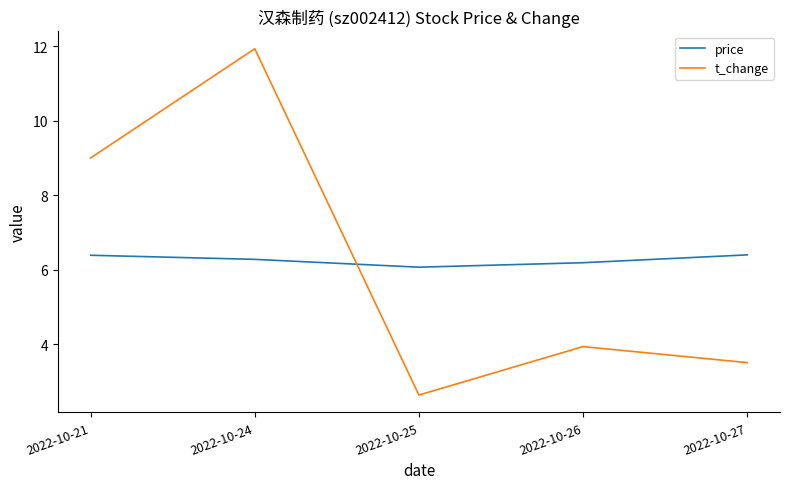

True or false: t_change and price cross at least once.

True